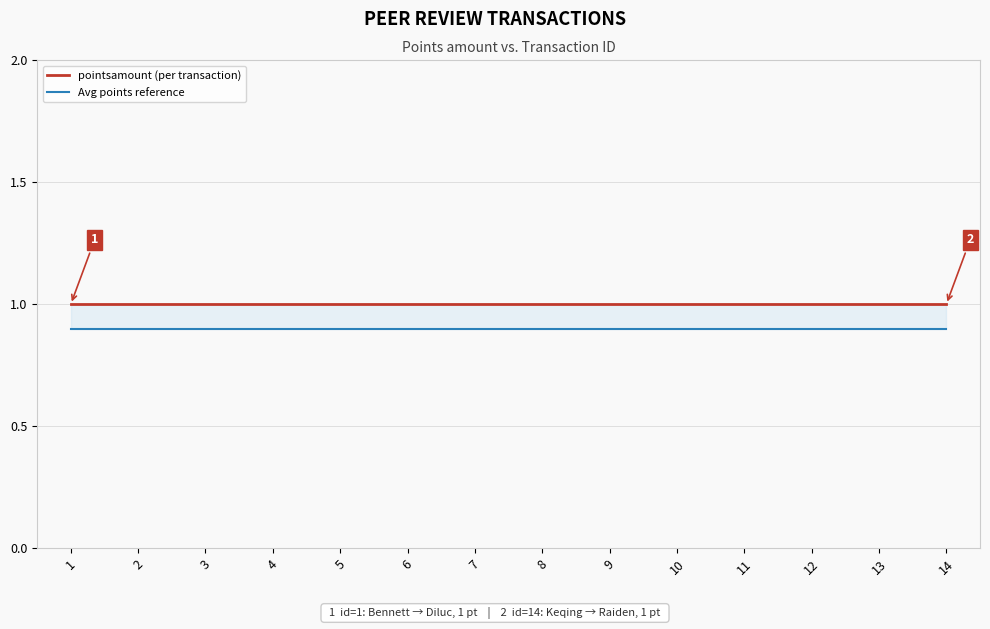

Does the chart have visible grid lines?

Yes